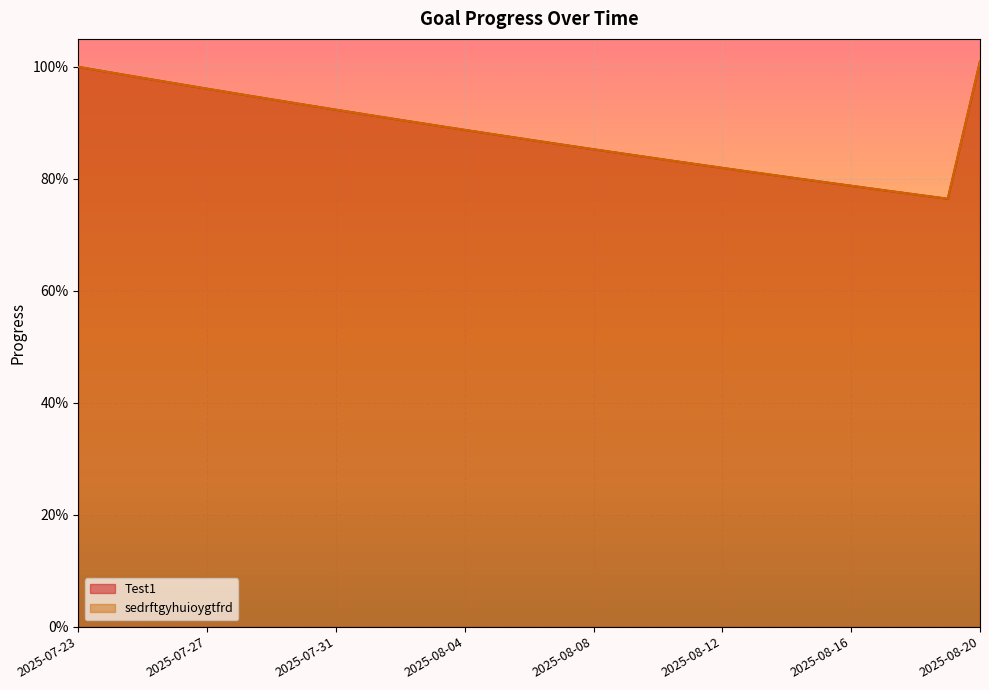

True or false: Test1 and sedrftgyhuioygtfrd intersect in this chart.

False